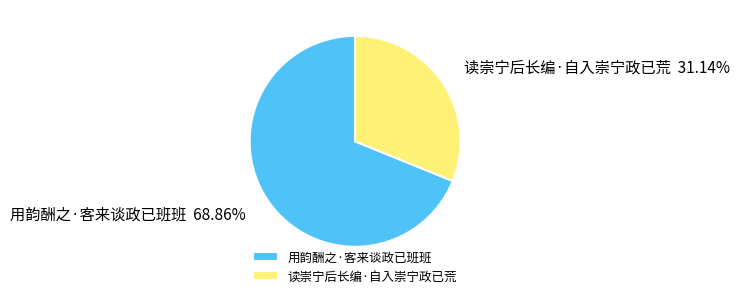

Is the sum of 用韵酬之·客来谈政已班班 and 读崇宁后长编·自入崇宁政已荒 greater than half?

Yes